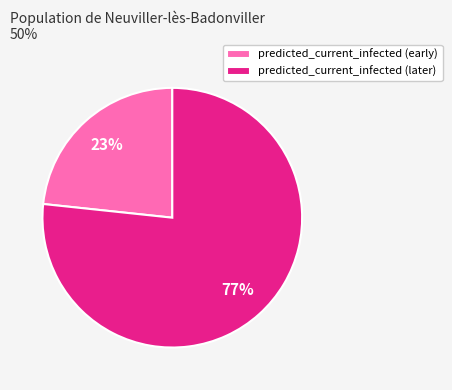

Approximately how many times larger is the value at predicted_current_infected (later) compared to predicted_current_infected (early)?

3.3